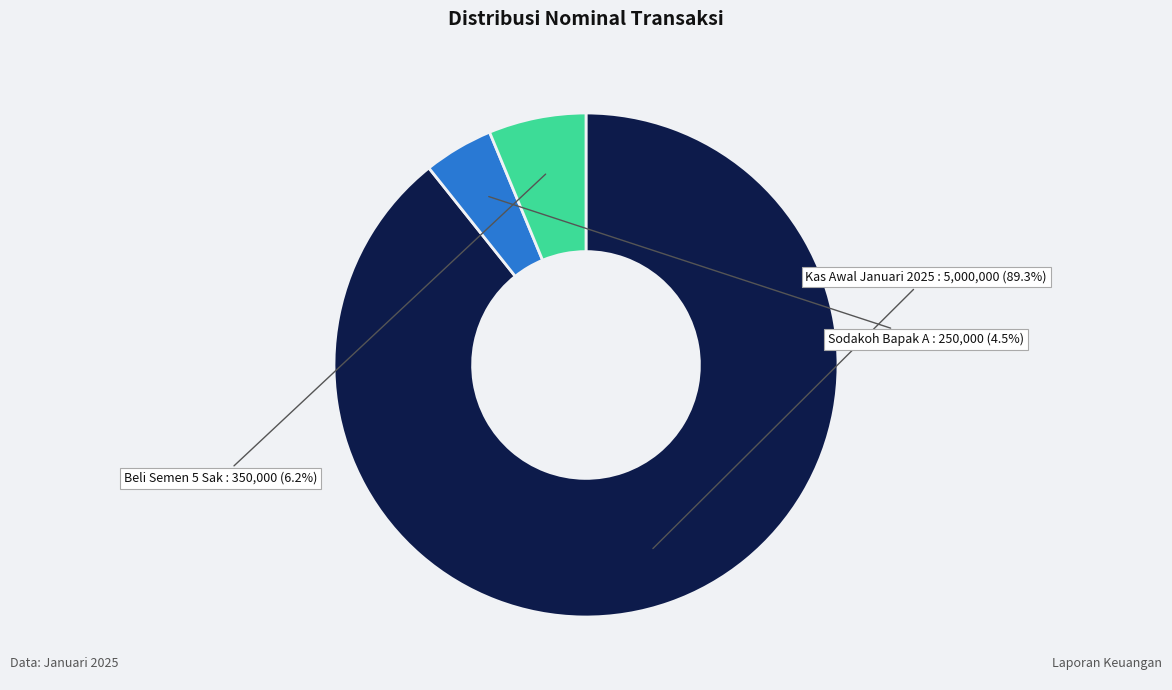

Is there a majority slice in this chart?

Yes